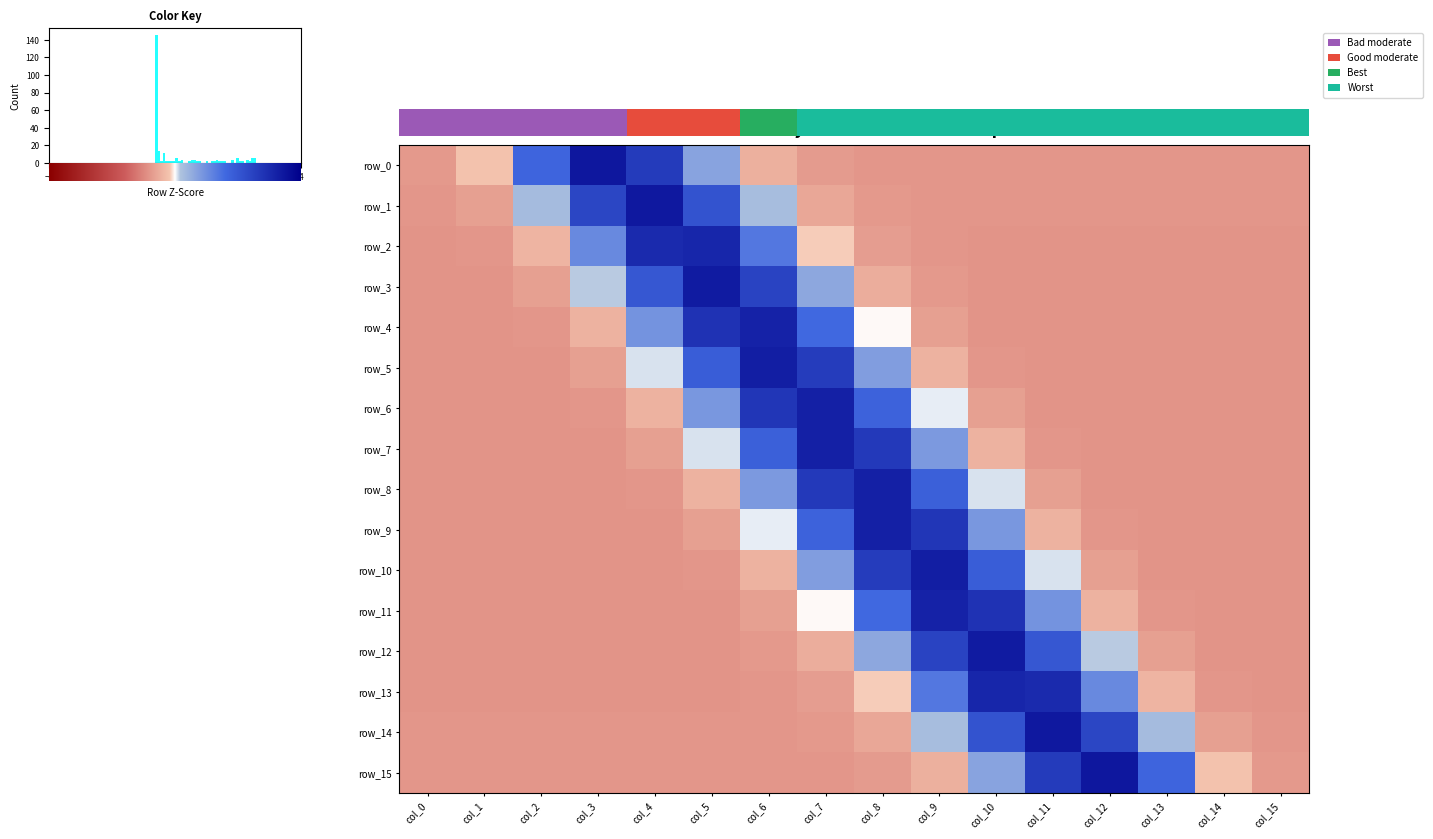

Reading right to left, list all the values displayed in this chart.

row_0: col_15=-0.6	col_14=-0.6	col_13=-0.6	col_12=-0.6	col_11=-0.6	col_10=-0.6	col_9=-0.6	col_8=-0.6	col_7=-0.6	col_6=-0.3	col_5=0.5	col_4=2.0	col_3=2.6	col_2=1.3	col_1=-0.2	col_0=-0.6
row_1: col_15=-0.6	col_14=-0.6	col_13=-0.6	col_12=-0.6	col_11=-0.6	col_10=-0.6	col_9=-0.6	col_8=-0.6	col_7=-0.4	col_6=0.2	col_5=1.6	col_4=2.6	col_3=1.8	col_2=0.2	col_1=-0.5	col_0=-0.6
row_2: col_15=-0.6	col_14=-0.6	col_13=-0.6	col_12=-0.6	col_11=-0.6	col_10=-0.6	col_9=-0.6	col_8=-0.5	col_7=-0.1	col_6=1.0	col_5=2.3	col_4=2.3	col_3=0.8	col_2=-0.3	col_1=-0.6	col_0=-0.6
row_3: col_15=-0.6	col_14=-0.6	col_13=-0.6	col_12=-0.6	col_11=-0.6	col_10=-0.6	col_9=-0.6	col_8=-0.4	col_7=0.5	col_6=1.9	col_5=2.5	col_4=1.5	col_3=0.1	col_2=-0.5	col_1=-0.6	col_0=-0.6
row_4: col_15=-0.6	col_14=-0.6	col_13=-0.6	col_12=-0.6	col_11=-0.6	col_10=-0.6	col_9=-0.5	col_8=-0.0	col_7=1.2	col_6=2.4	col_5=2.1	col_4=0.7	col_3=-0.3	col_2=-0.6	col_1=-0.6	col_0=-0.6
row_5: col_15=-0.6	col_14=-0.6	col_13=-0.6	col_12=-0.6	col_11=-0.6	col_10=-0.6	col_9=-0.3	col_8=0.6	col_7=2.0	col_6=2.5	col_5=1.4	col_4=0.1	col_3=-0.5	col_2=-0.6	col_1=-0.6	col_0=-0.6
row_6: col_15=-0.6	col_14=-0.6	col_13=-0.6	col_12=-0.6	col_11=-0.6	col_10=-0.5	col_9=0.0	col_8=1.3	col_7=2.4	col_6=2.0	col_5=0.6	col_4=-0.3	col_3=-0.6	col_2=-0.6	col_1=-0.6	col_0=-0.6
row_7: col_15=-0.6	col_14=-0.6	col_13=-0.6	col_12=-0.6	col_11=-0.6	col_10=-0.3	col_9=0.6	col_8=2.0	col_7=2.4	col_6=1.3	col_5=0.1	col_4=-0.5	col_3=-0.6	col_2=-0.6	col_1=-0.6	col_0=-0.6
row_8: col_15=-0.6	col_14=-0.6	col_13=-0.6	col_12=-0.6	col_11=-0.5	col_10=0.1	col_9=1.3	col_8=2.4	col_7=2.0	col_6=0.6	col_5=-0.3	col_4=-0.6	col_3=-0.6	col_2=-0.6	col_1=-0.6	col_0=-0.6
row_9: col_15=-0.6	col_14=-0.6	col_13=-0.6	col_12=-0.6	col_11=-0.3	col_10=0.6	col_9=2.0	col_8=2.4	col_7=1.3	col_6=0.0	col_5=-0.5	col_4=-0.6	col_3=-0.6	col_2=-0.6	col_1=-0.6	col_0=-0.6
row_10: col_15=-0.6	col_14=-0.6	col_13=-0.6	col_12=-0.5	col_11=0.1	col_10=1.4	col_9=2.5	col_8=2.0	col_7=0.6	col_6=-0.3	col_5=-0.6	col_4=-0.6	col_3=-0.6	col_2=-0.6	col_1=-0.6	col_0=-0.6
row_11: col_15=-0.6	col_14=-0.6	col_13=-0.6	col_12=-0.3	col_11=0.7	col_10=2.1	col_9=2.4	col_8=1.2	col_7=-0.0	col_6=-0.5	col_5=-0.6	col_4=-0.6	col_3=-0.6	col_2=-0.6	col_1=-0.6	col_0=-0.6
row_12: col_15=-0.6	col_14=-0.6	col_13=-0.5	col_12=0.1	col_11=1.5	col_10=2.5	col_9=1.9	col_8=0.5	col_7=-0.4	col_6=-0.6	col_5=-0.6	col_4=-0.6	col_3=-0.6	col_2=-0.6	col_1=-0.6	col_0=-0.6
row_13: col_15=-0.6	col_14=-0.6	col_13=-0.3	col_12=0.8	col_11=2.3	col_10=2.3	col_9=1.0	col_8=-0.1	col_7=-0.5	col_6=-0.6	col_5=-0.6	col_4=-0.6	col_3=-0.6	col_2=-0.6	col_1=-0.6	col_0=-0.6
row_14: col_15=-0.6	col_14=-0.5	col_13=0.2	col_12=1.8	col_11=2.6	col_10=1.6	col_9=0.2	col_8=-0.4	col_7=-0.6	col_6=-0.6	col_5=-0.6	col_4=-0.6	col_3=-0.6	col_2=-0.6	col_1=-0.6	col_0=-0.6
row_15: col_15=-0.6	col_14=-0.2	col_13=1.3	col_12=2.6	col_11=2.0	col_10=0.5	col_9=-0.3	col_8=-0.6	col_7=-0.6	col_6=-0.6	col_5=-0.6	col_4=-0.6	col_3=-0.6	col_2=-0.6	col_1=-0.6	col_0=-0.6